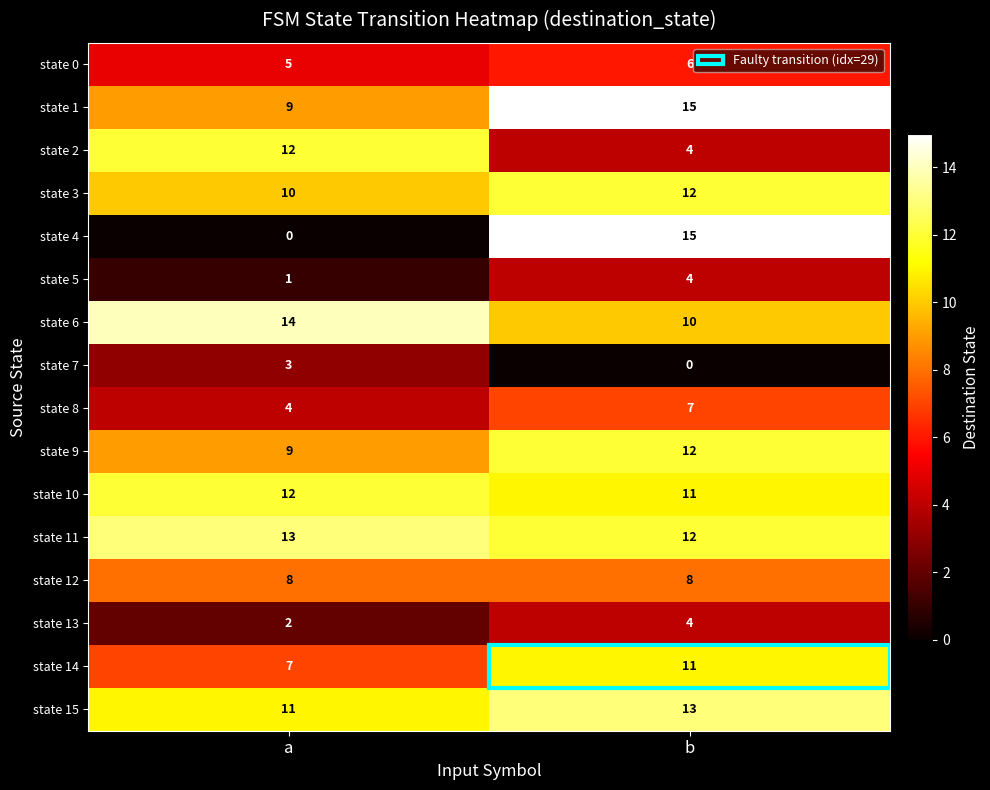

Between a and b, which series saw the biggest shift?

state 4